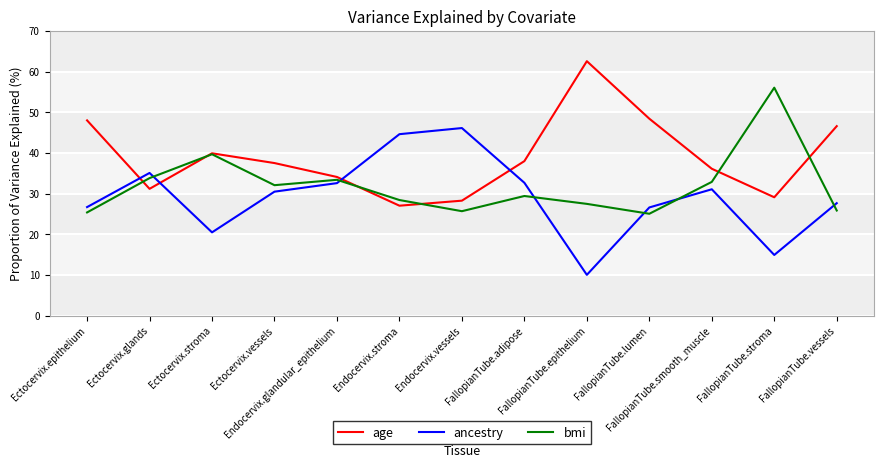

How many values in the age series exceed 37?

7